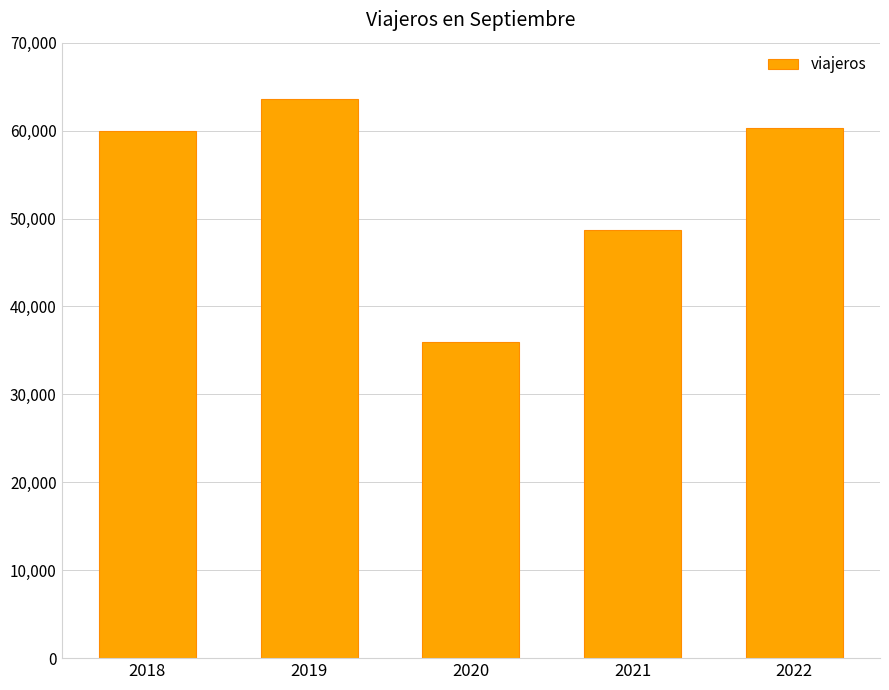

Which category has the highest value across all series?

2019